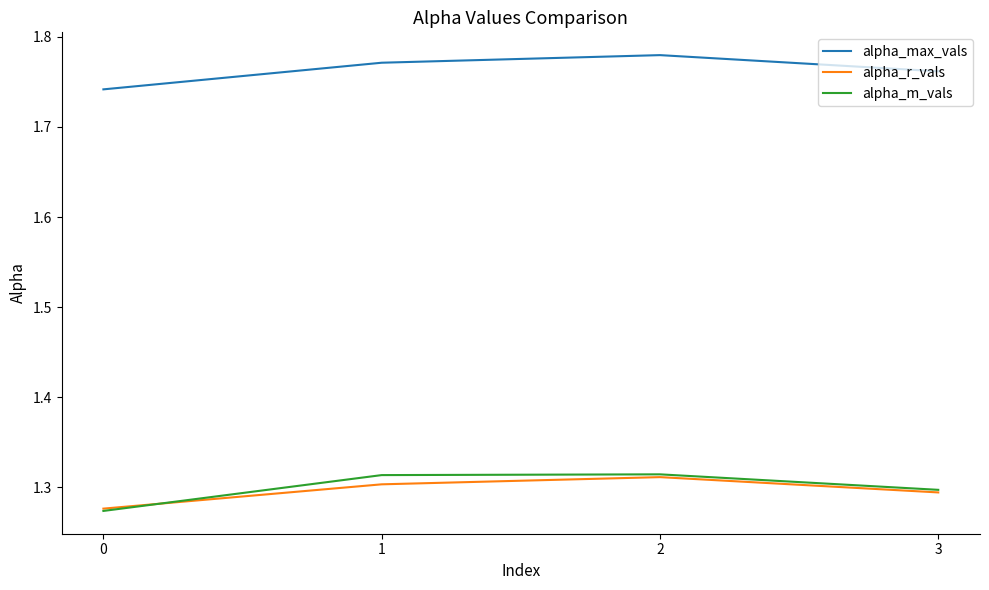

What are all the series names shown in the legend?

alpha_max_vals, alpha_r_vals, alpha_m_vals